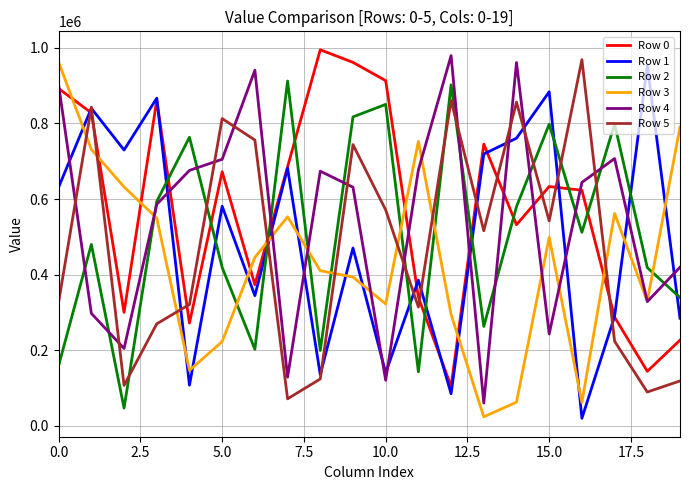

What is the minimum value for Row 3?

24206